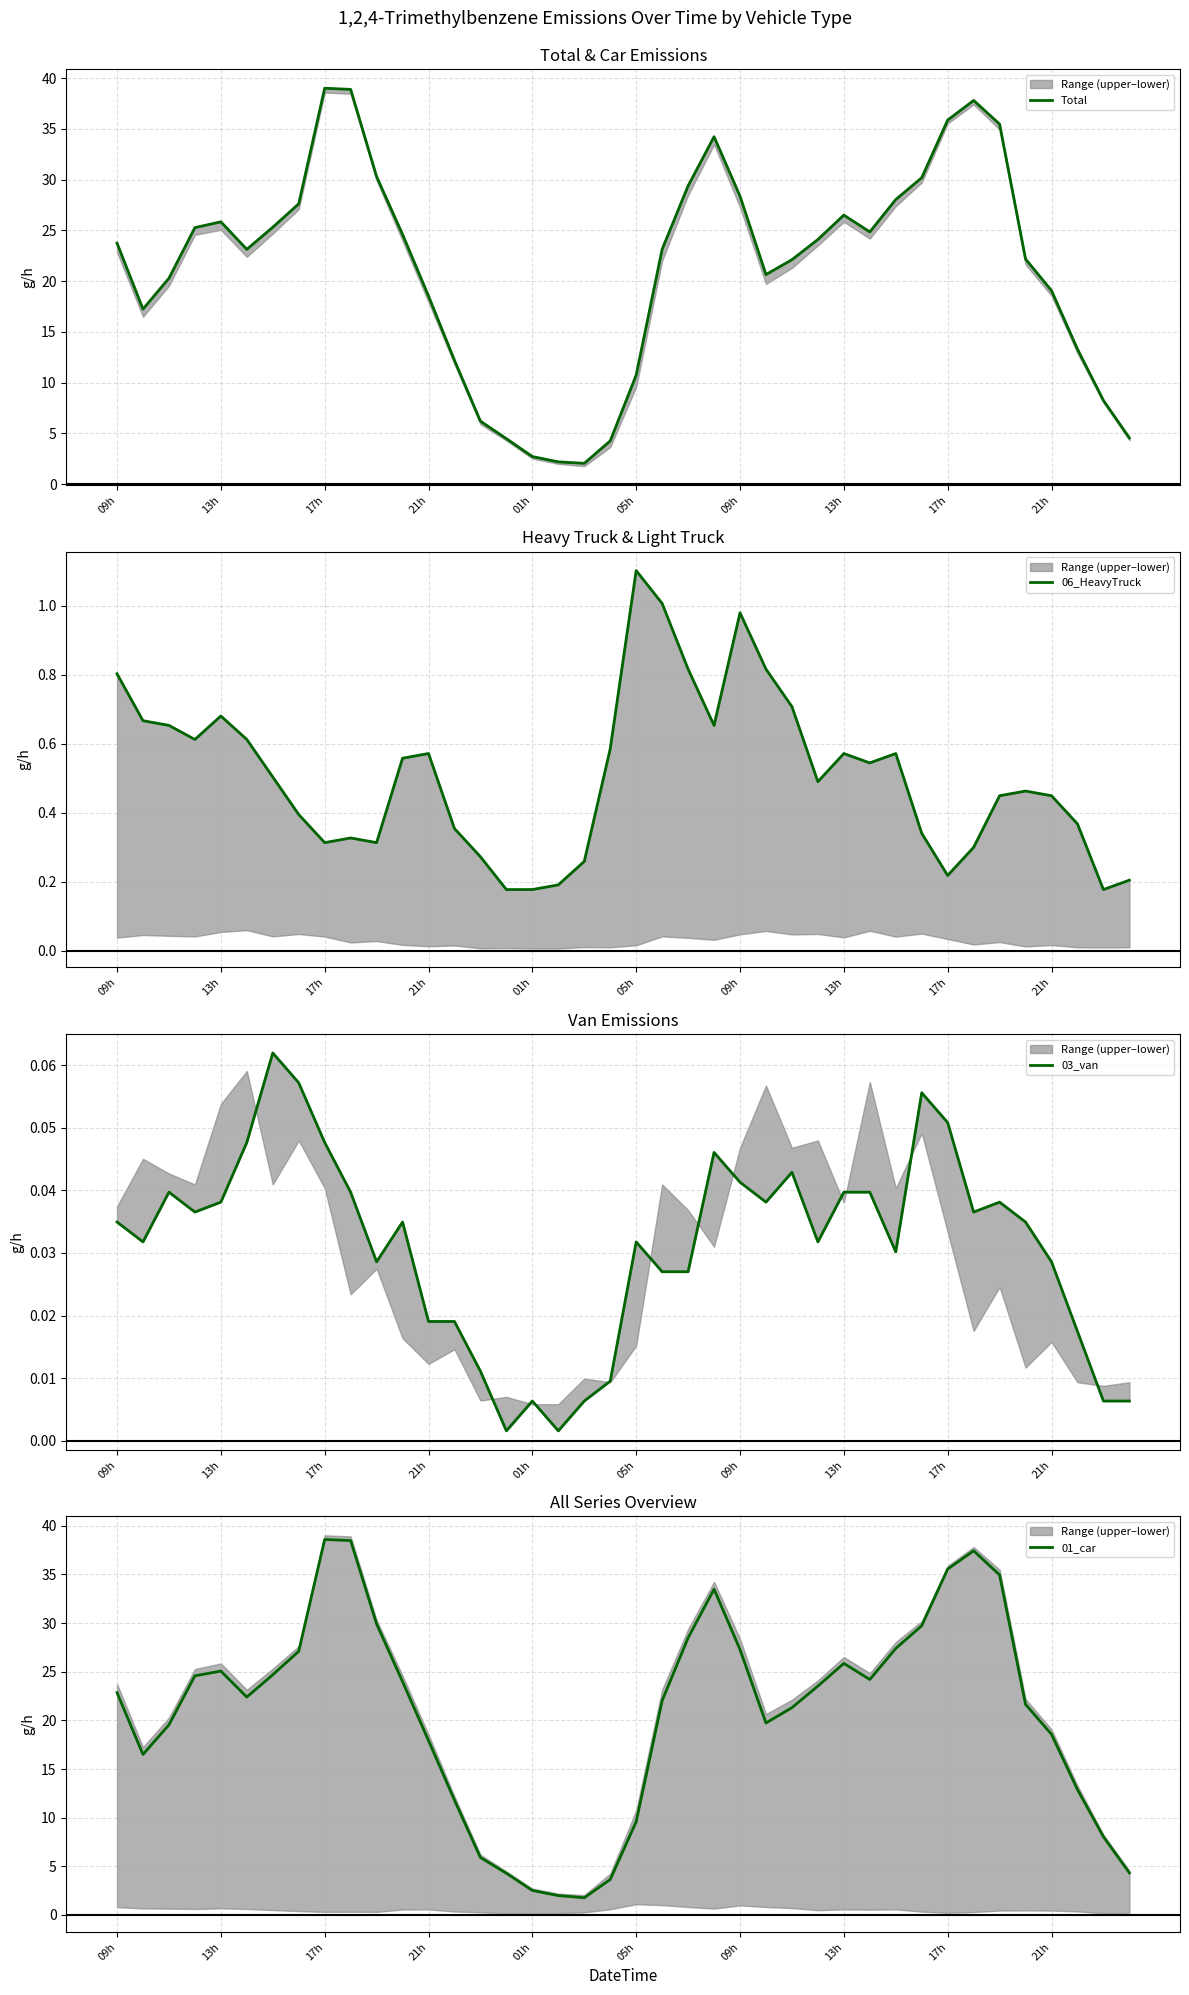

What is the value of the 06_HeavyTruck point at the 36th from the left?

0.5